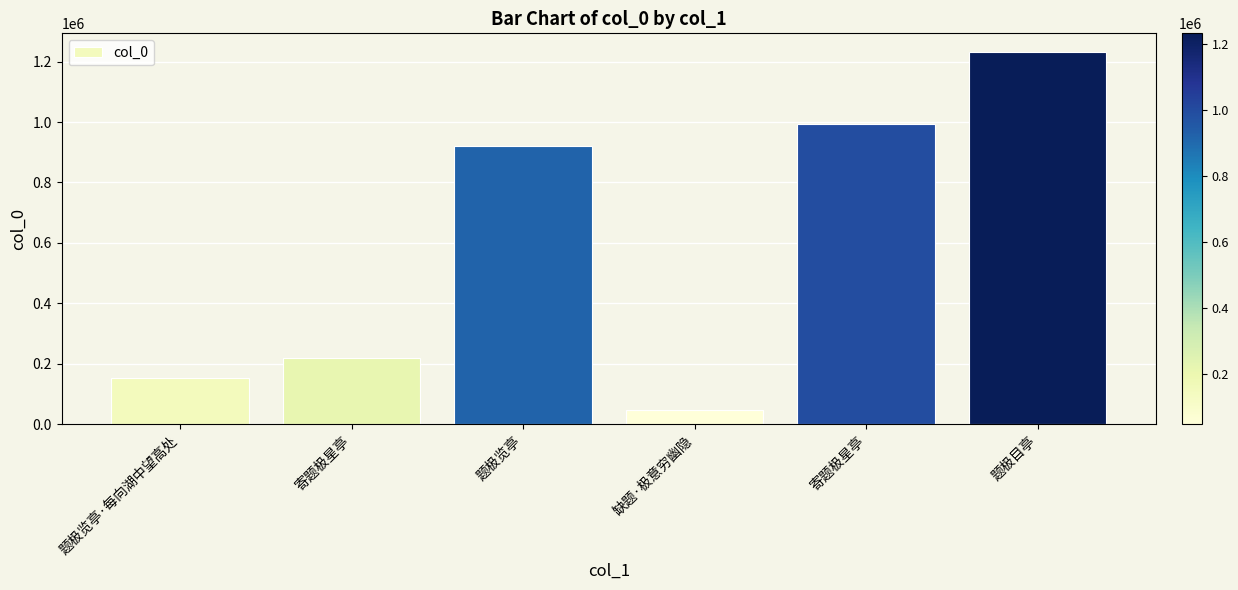

What is the difference between the maximum and minimum values?

1183390